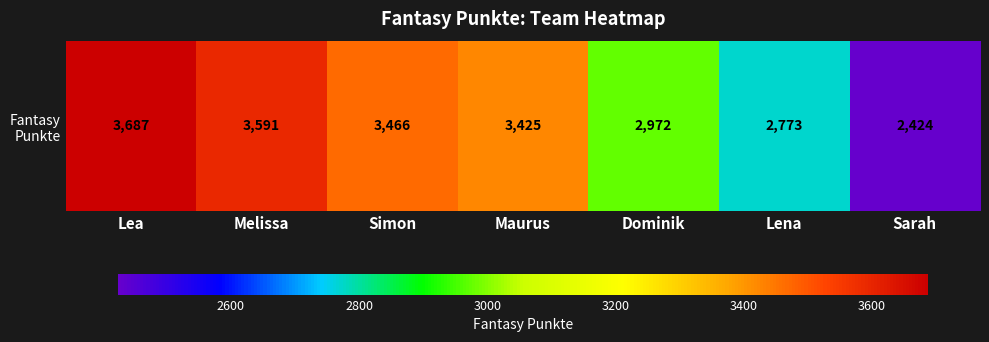

What is the maximum value shown in the chart?

3687